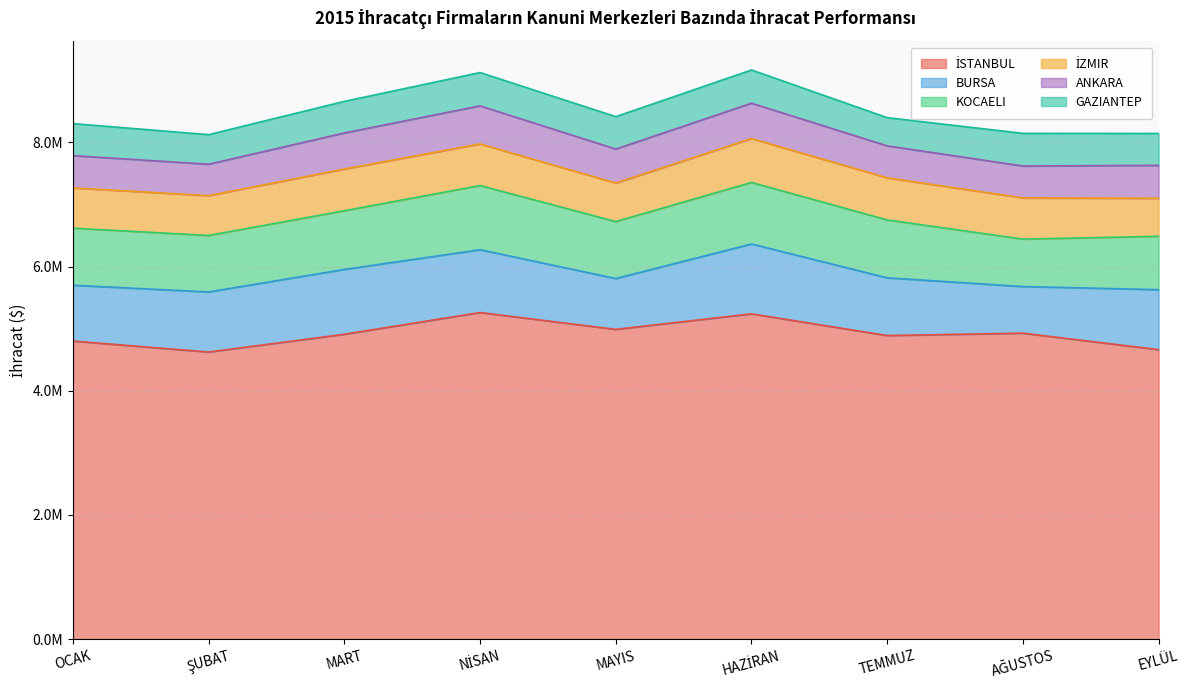

Is it true that KOCAELI equals 537746.6 at NİSAN?

False